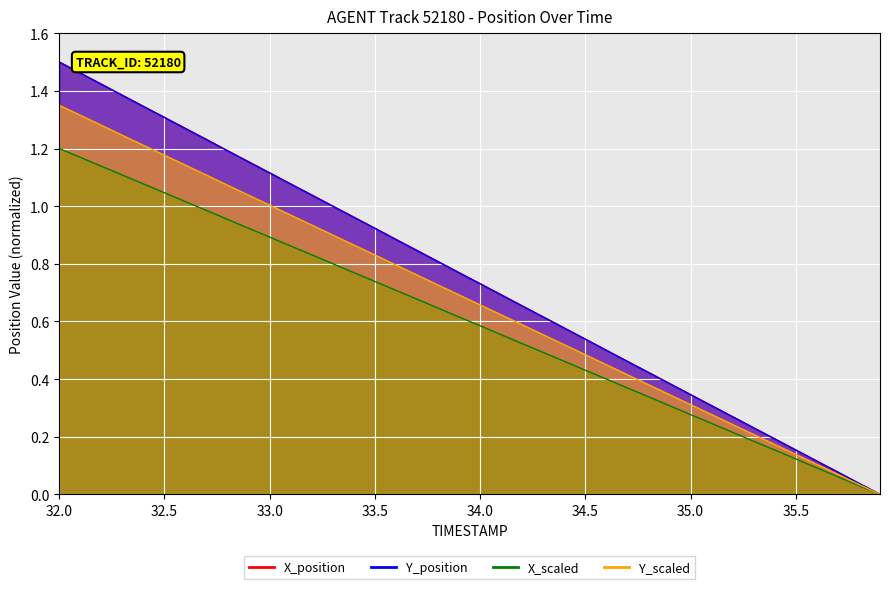

How many data points in Y are above 0?

39